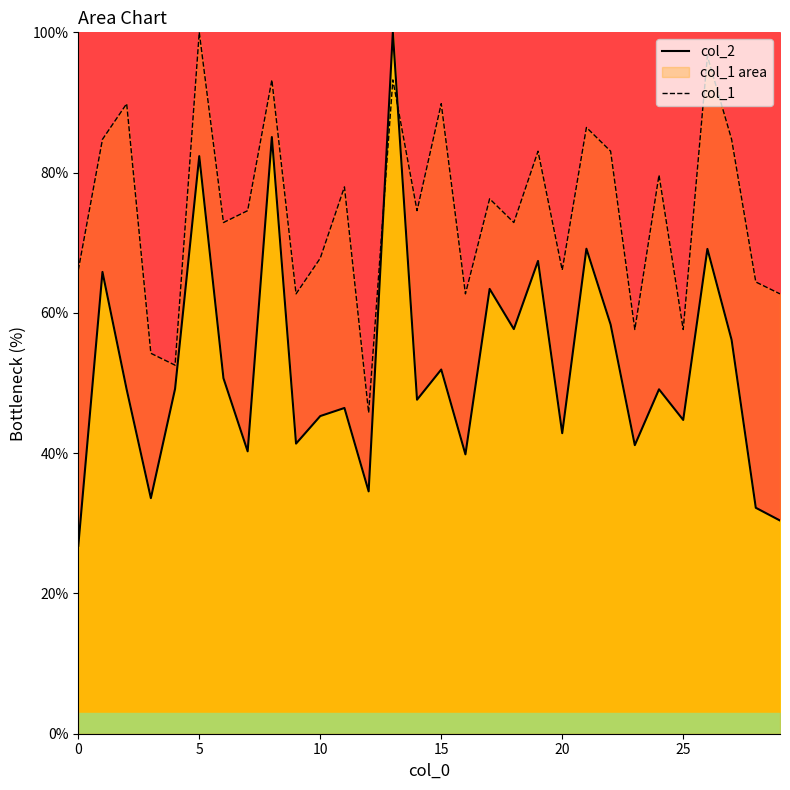

Read the col_2 value at 25.

44.7